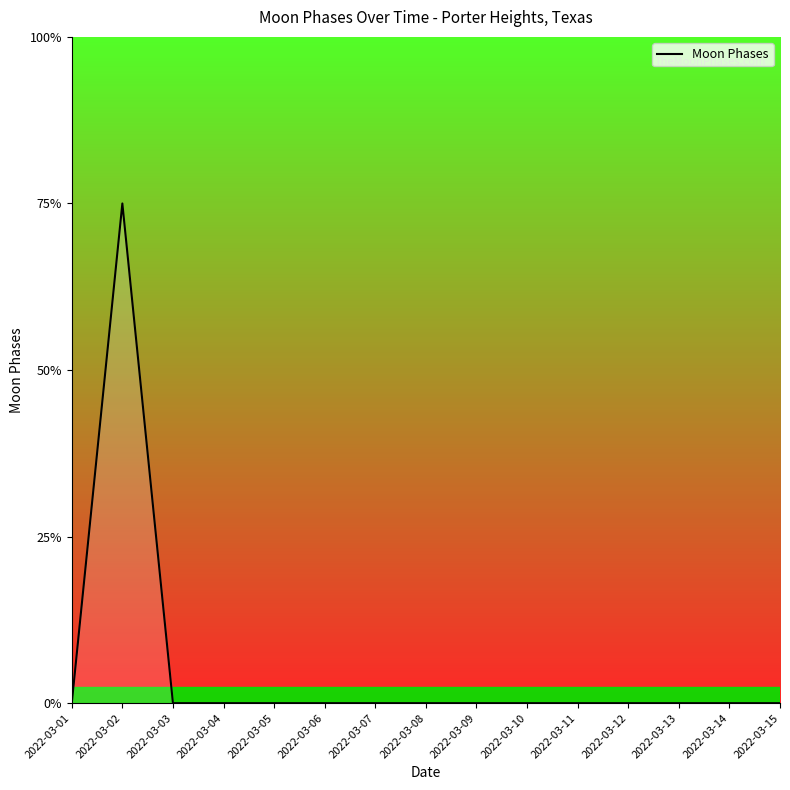

Where is the first local maximum?

2022-03-02